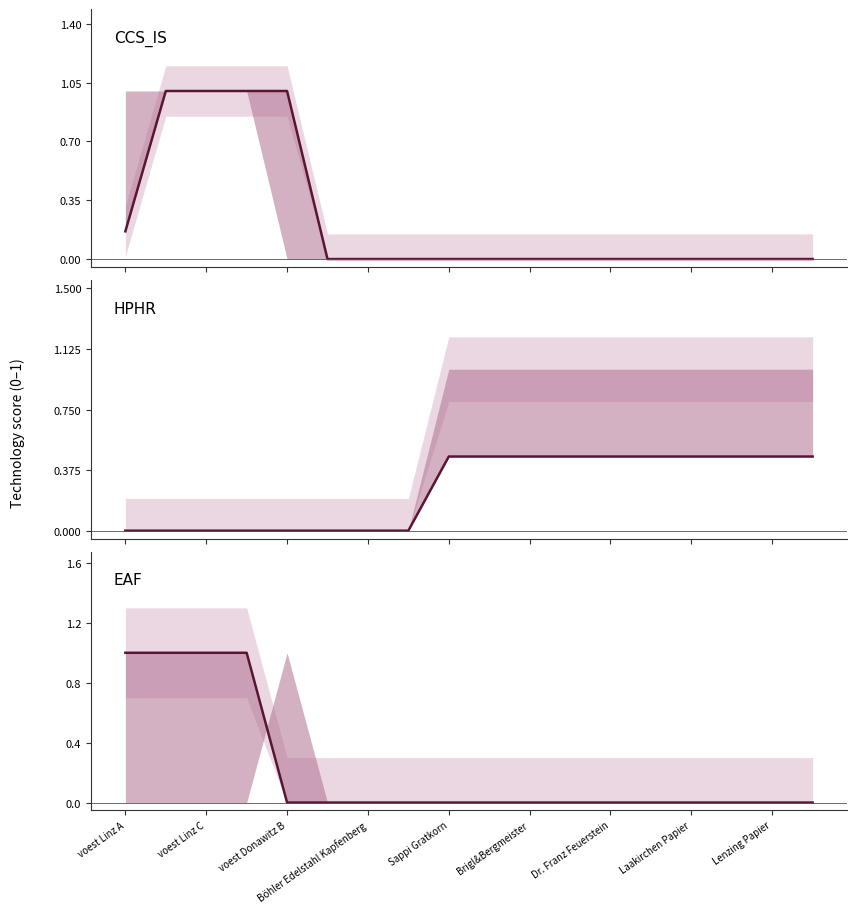

Which series has the largest range (max minus min)?

CCS_IS